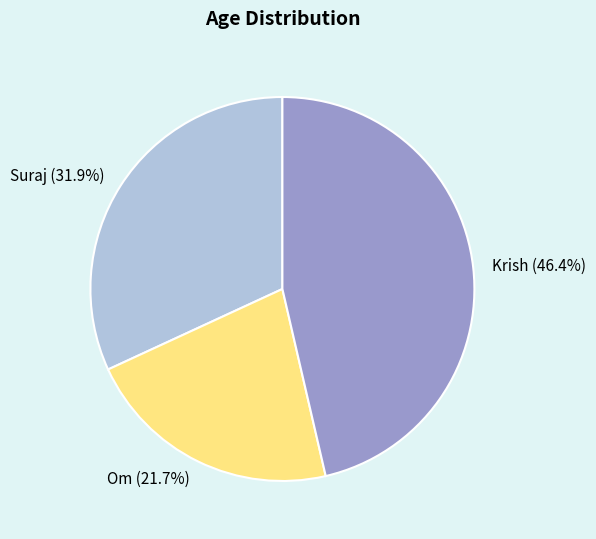

Which has a higher value, Suraj or Om?

Suraj